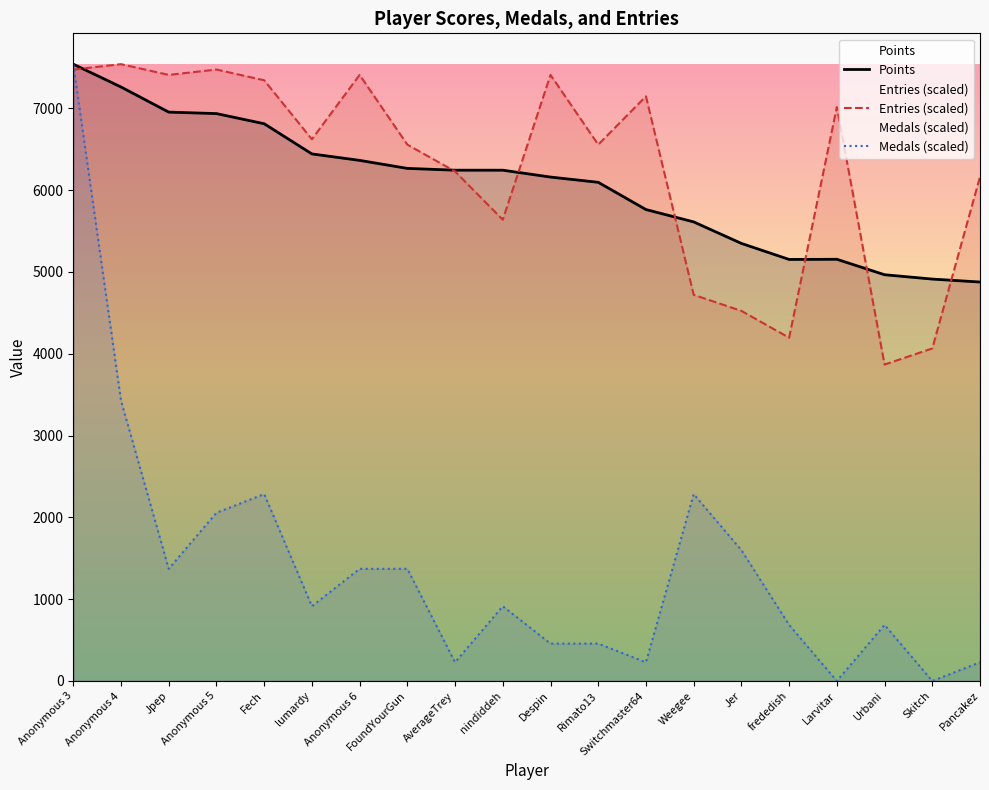

How many intersections are there between Entries (scaled) and Points?

7